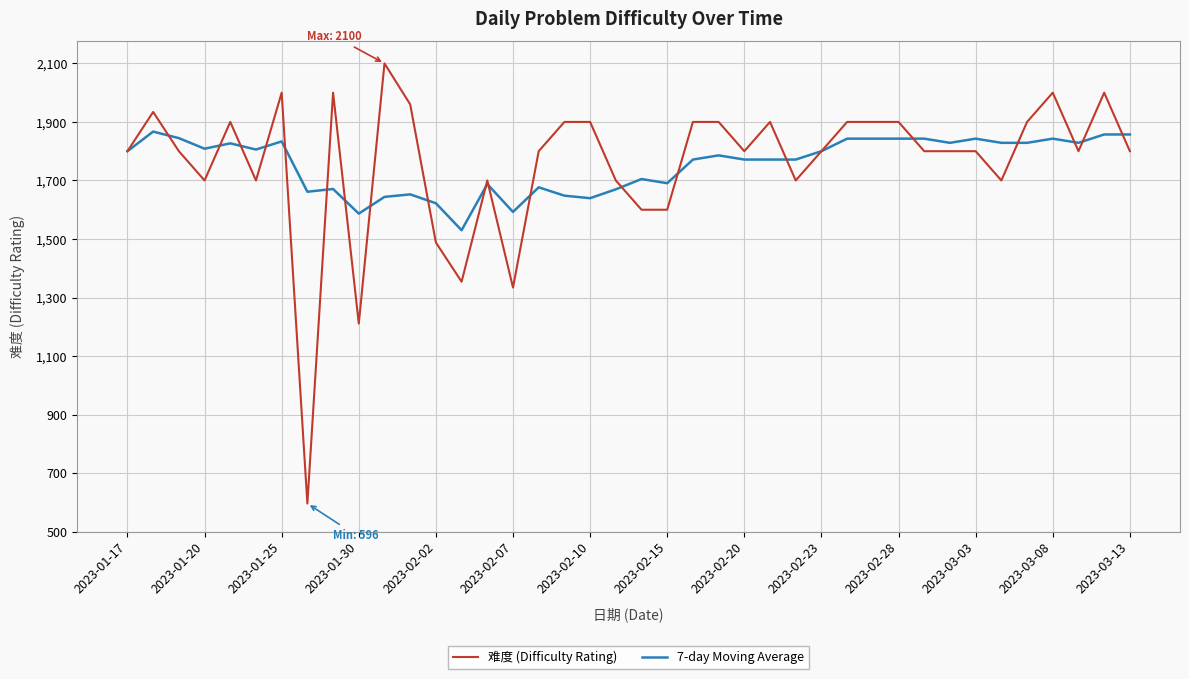

How many distinct data groups are displayed?

2